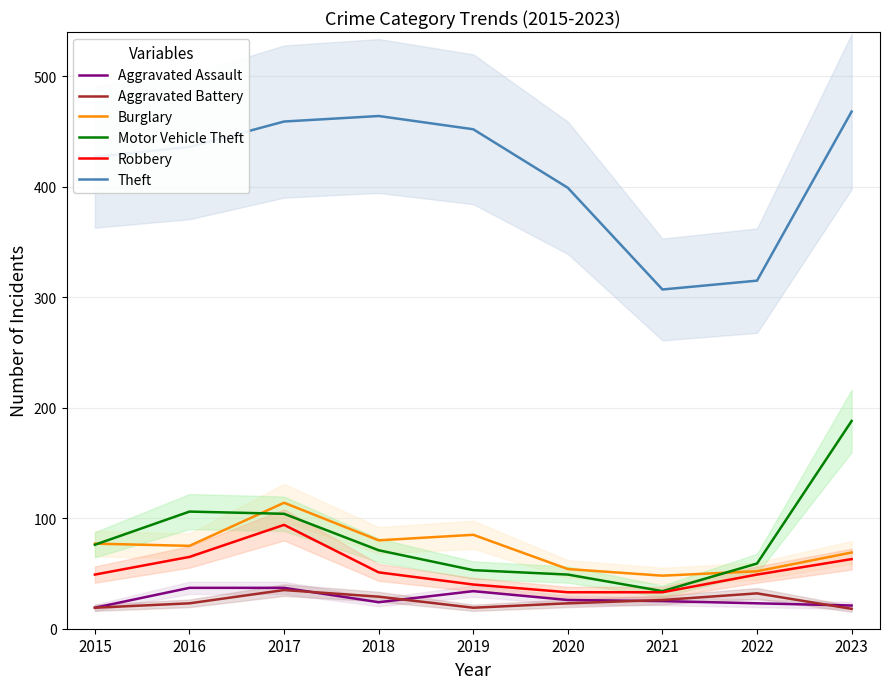

Where does the Theft series first go above 436?

2017